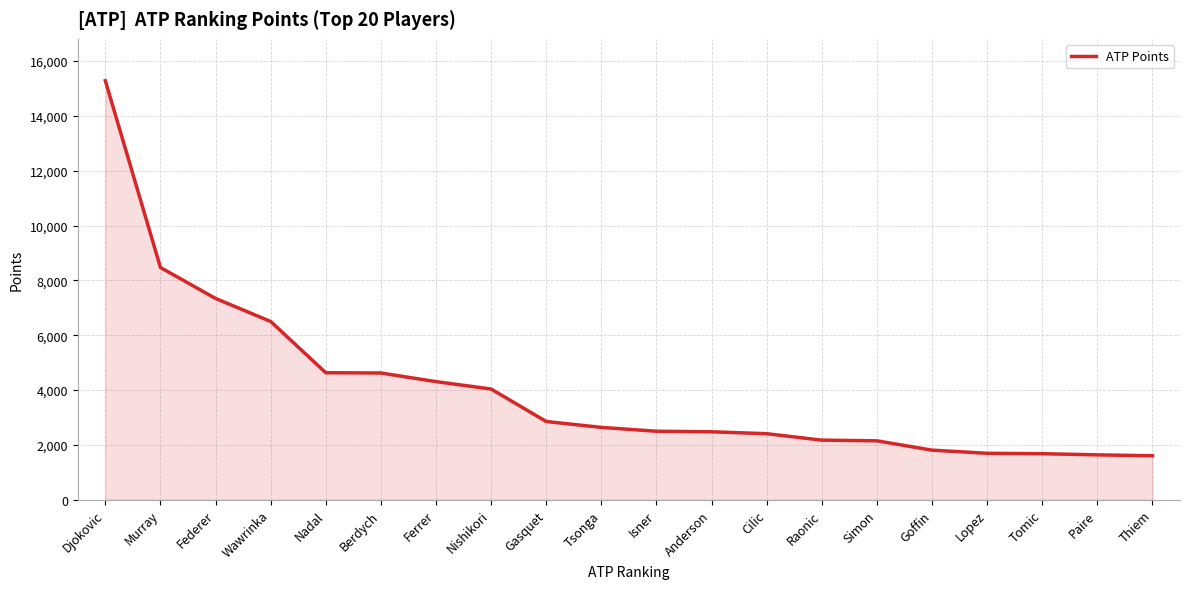

What is the change in value from Wawrinka to Thiem?

-4900